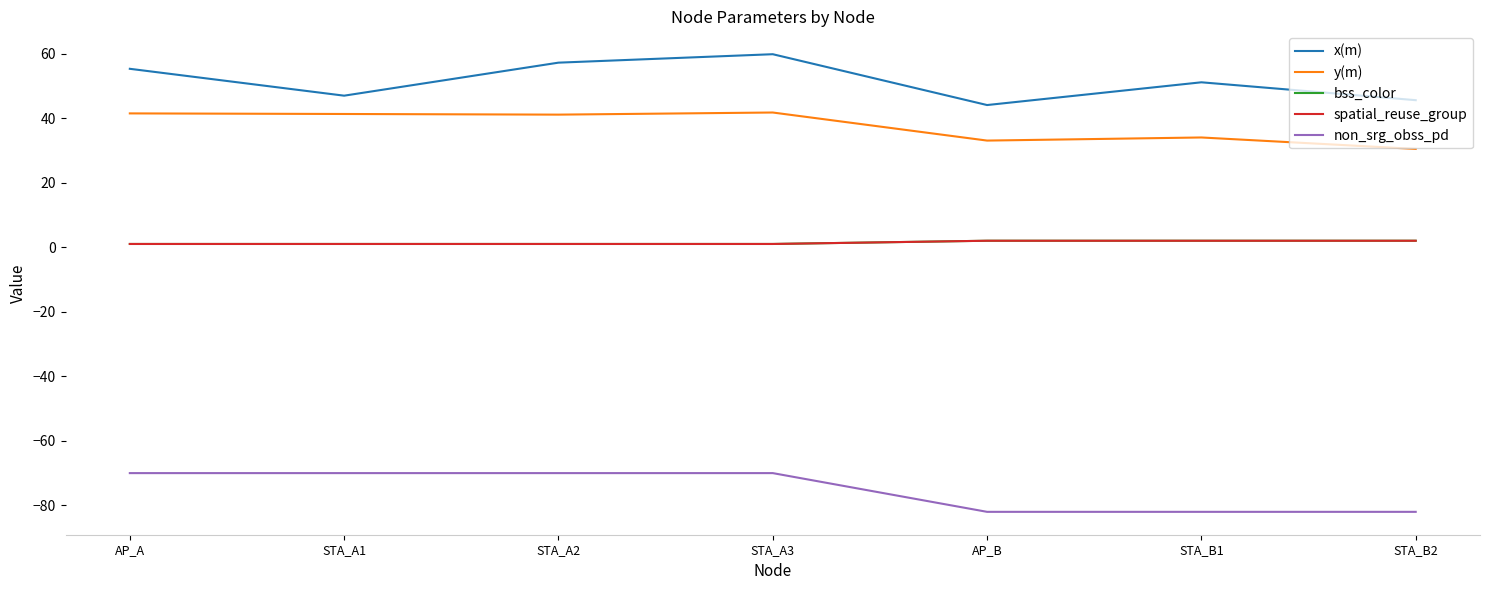

Does the chart have visible grid lines?

No